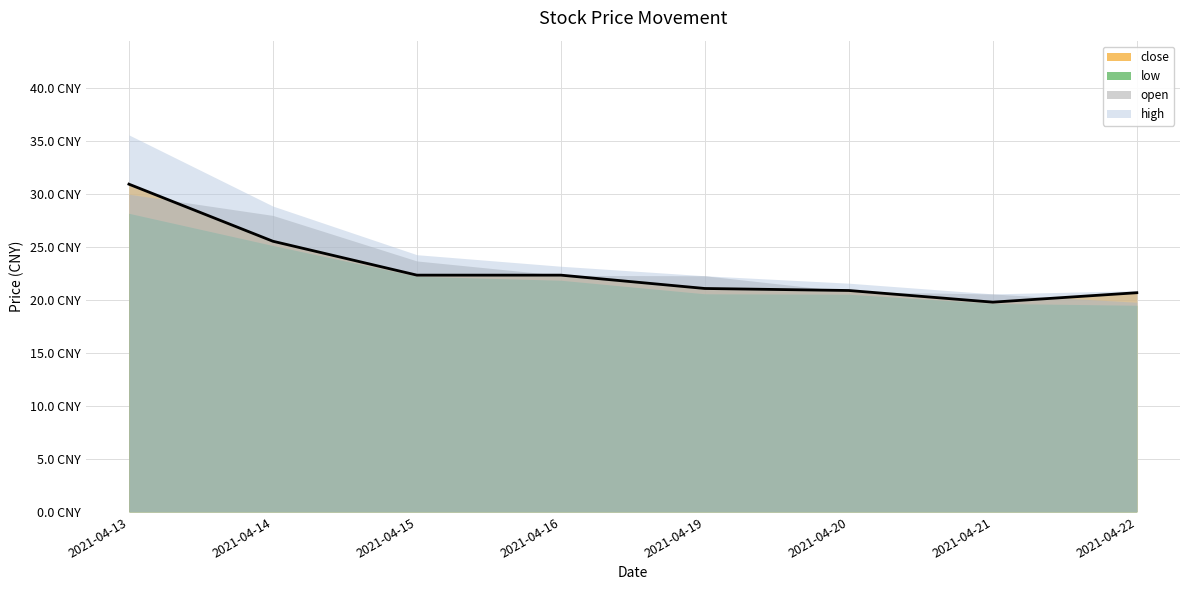

Between 2021-04-15 and 2021-04-22, which is larger?

2021-04-15